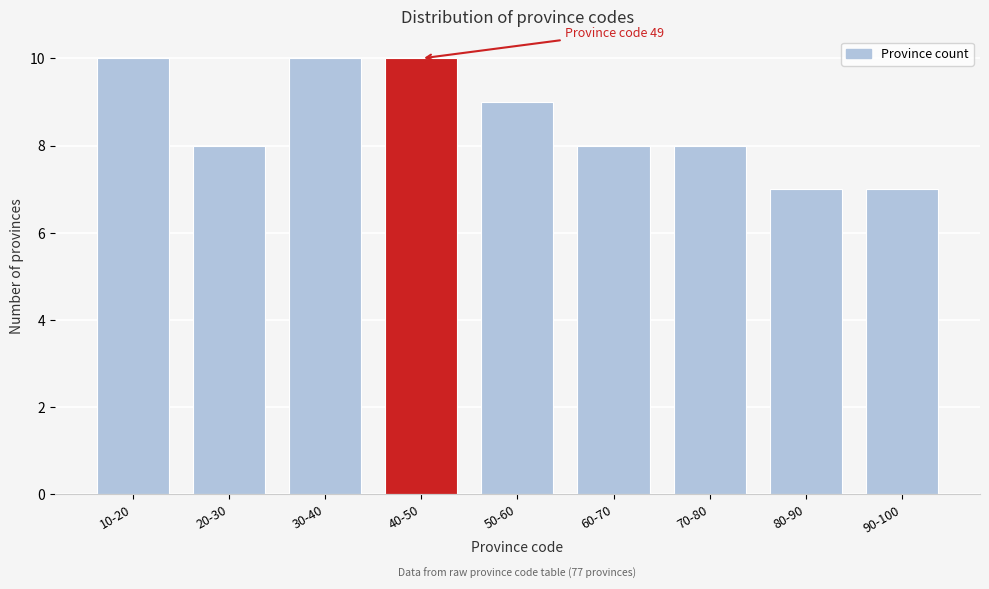

Reading right to left, transcribe all the data shown in this chart.

7	7	8	8	9	10	10	8	10